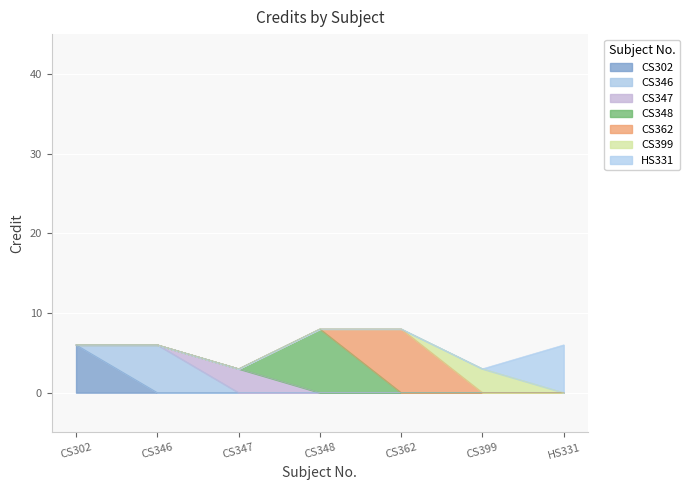

What is the average value?

6